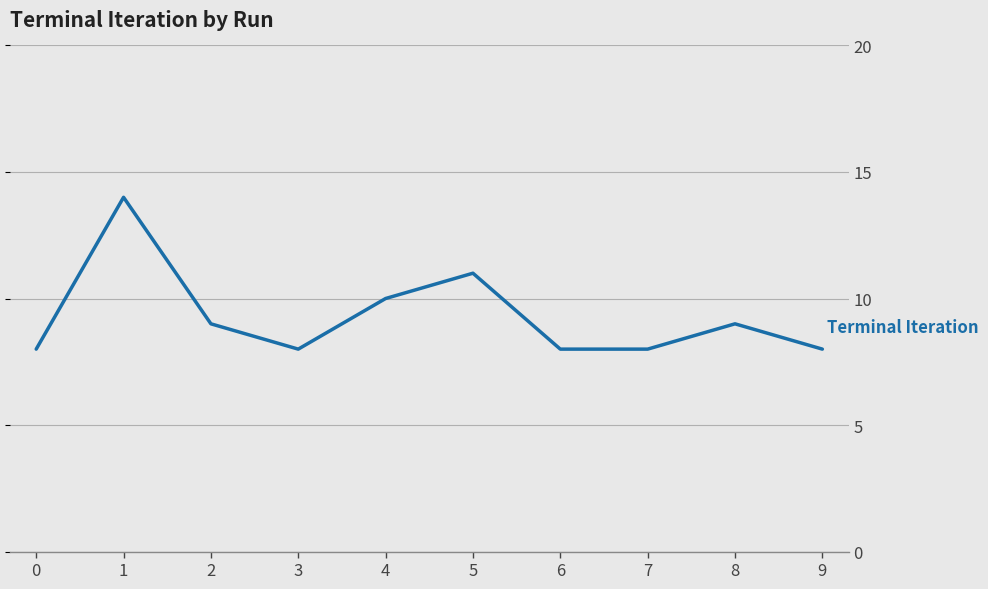

Which has a higher value, 5 or 9?

5